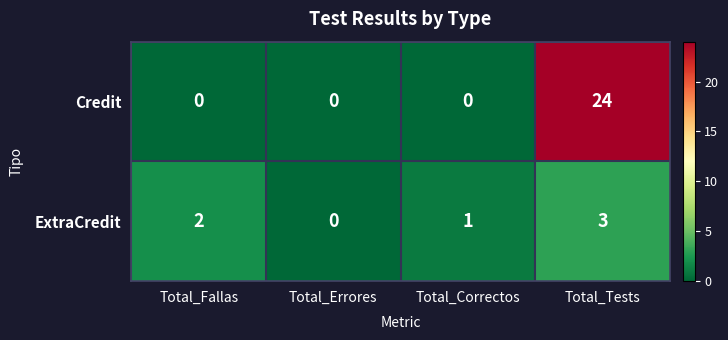

Which series has the largest total across all categories?

Credit